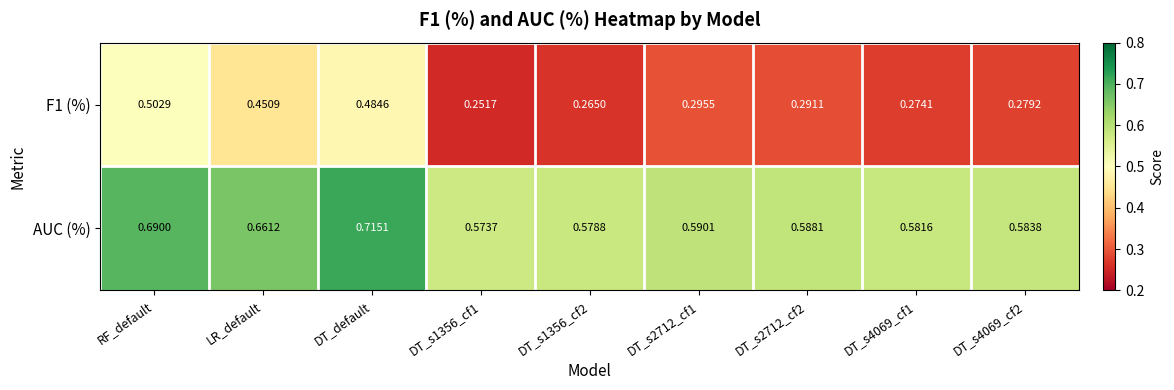

Between DT_s1356_cf1 and DT_s1356_cf2, which series saw the biggest shift?

F1 (%)